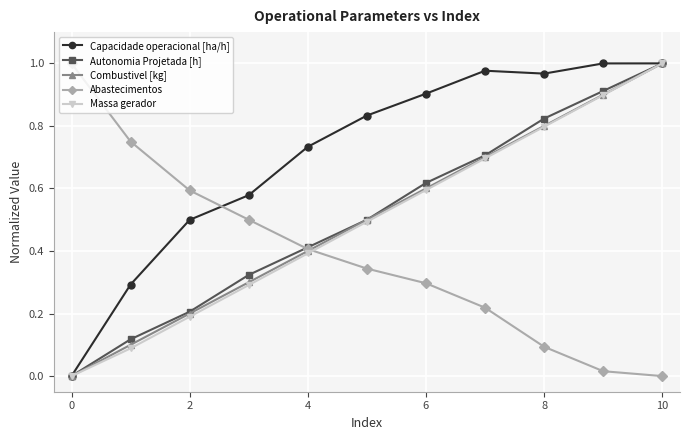

True or false: Abastecimentos has more than 2 points higher than both neighbors.

False